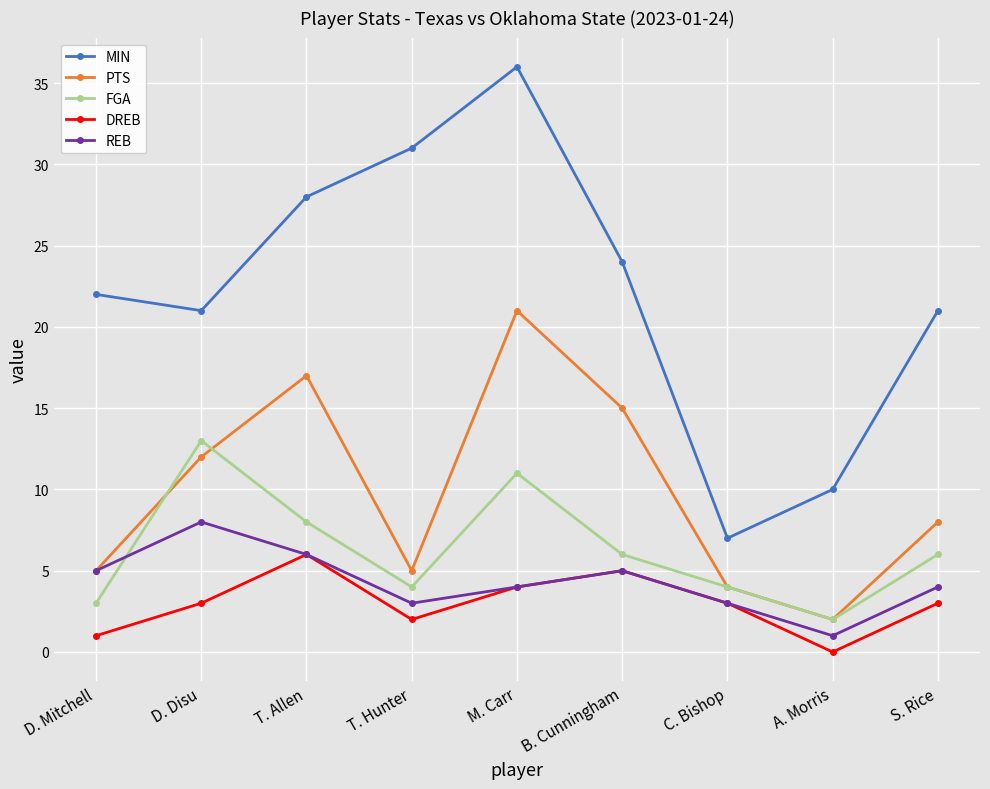

What is the difference between the maximum and minimum values in the REB series?

7